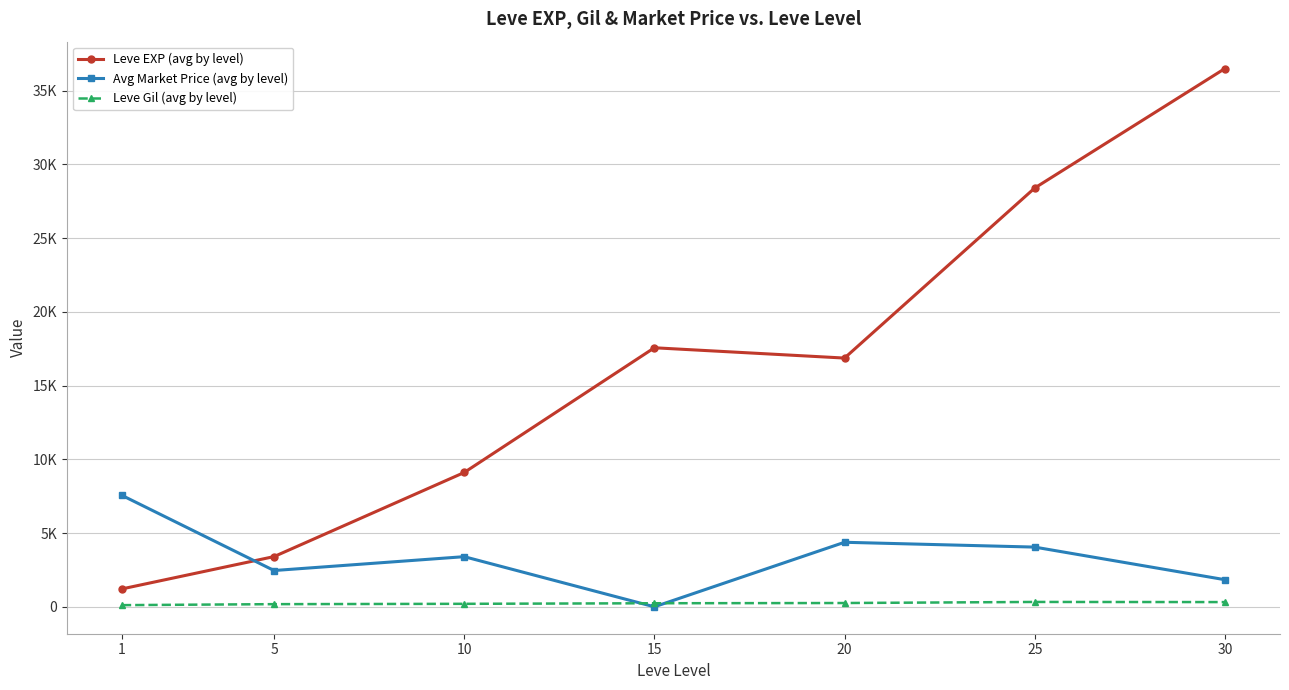

Does the chart display data point markers on the line(s)?

Yes